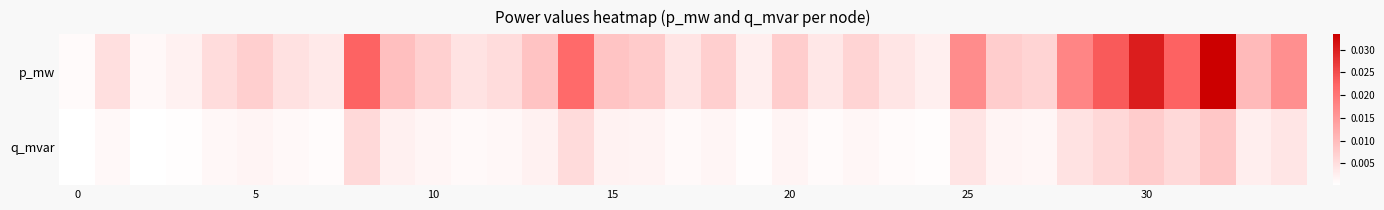

Which series has the largest total across all categories?

p_mw